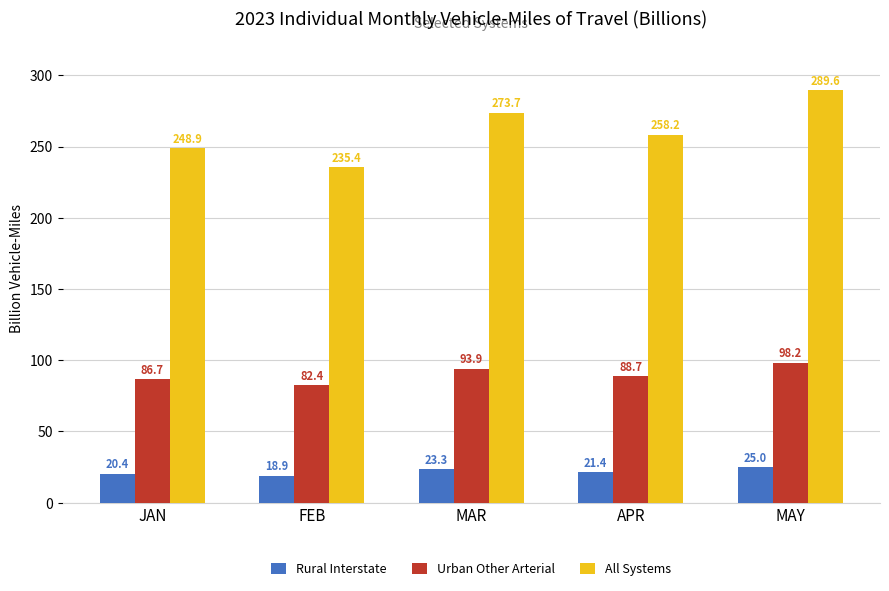

What is the difference between the Rural Interstate values at APR and MAR?

1.9